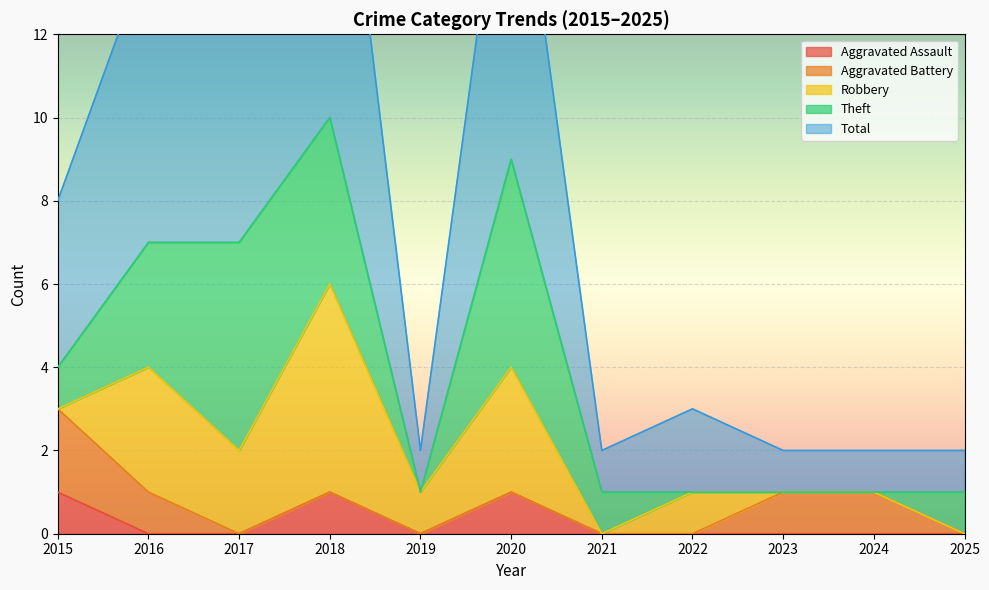

Which series has the largest range (max minus min)?

Total